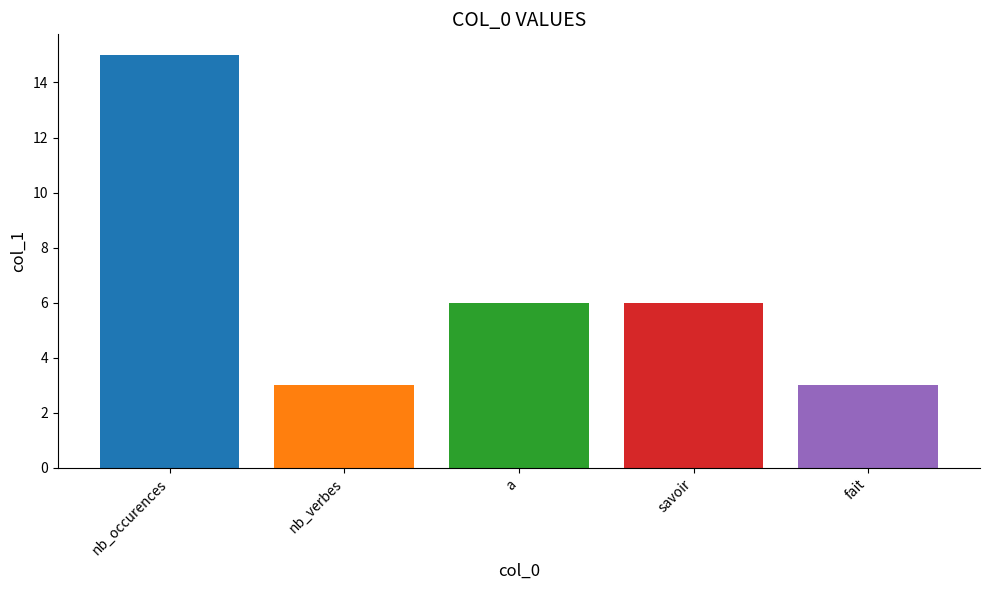

Count the number of data series in this chart.

1